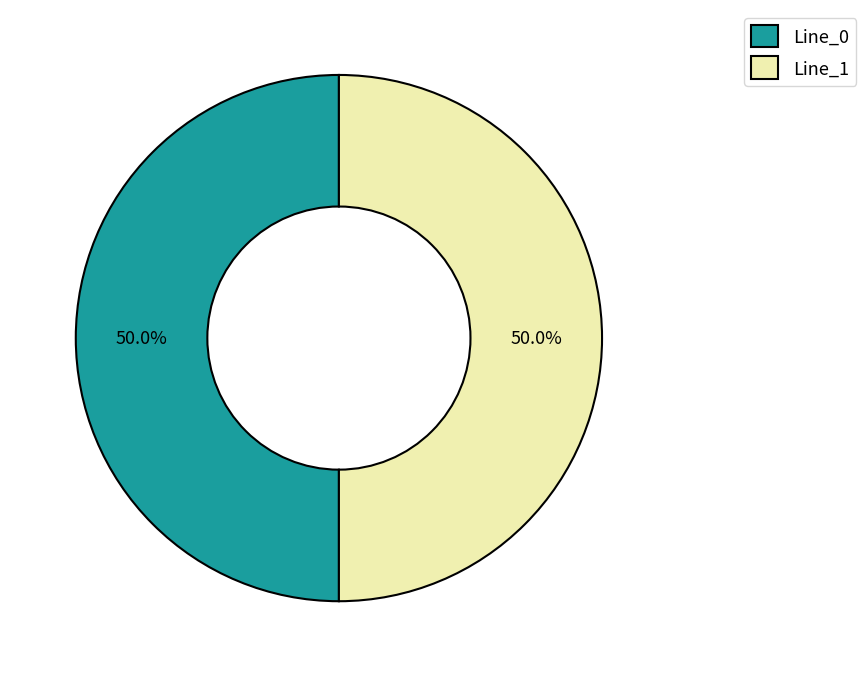

How much of the chart is everything except Line_1?

50.0%